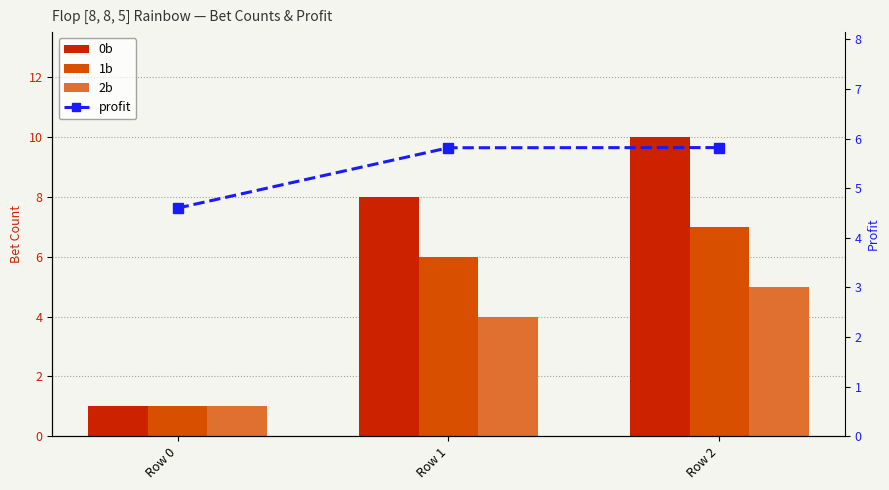

What is the difference between the second highest and minimum values in the 2b series?

3.0